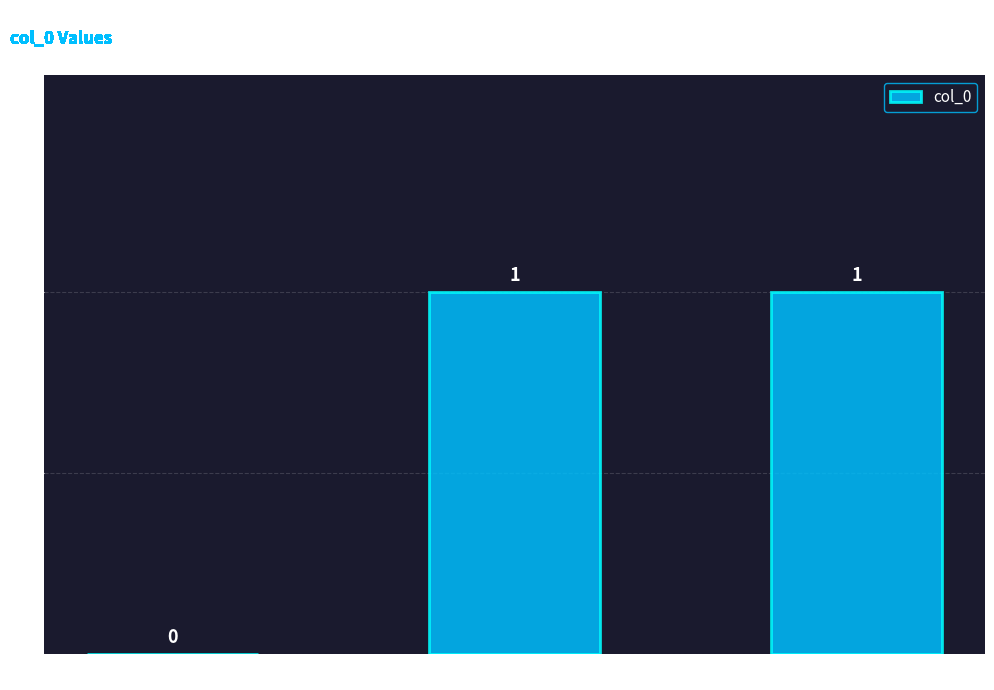

Between (empty) and sum(z*(z-1)), which is larger?

(empty)